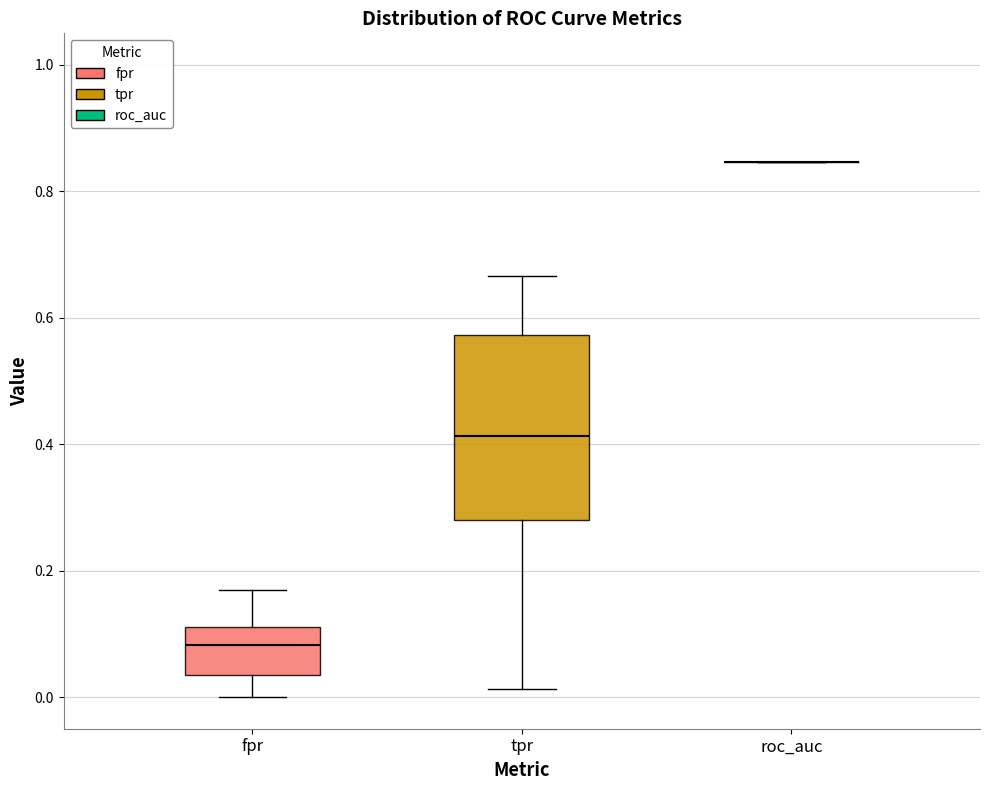

Which box is the tallest, from its lower edge to its upper edge?

tpr